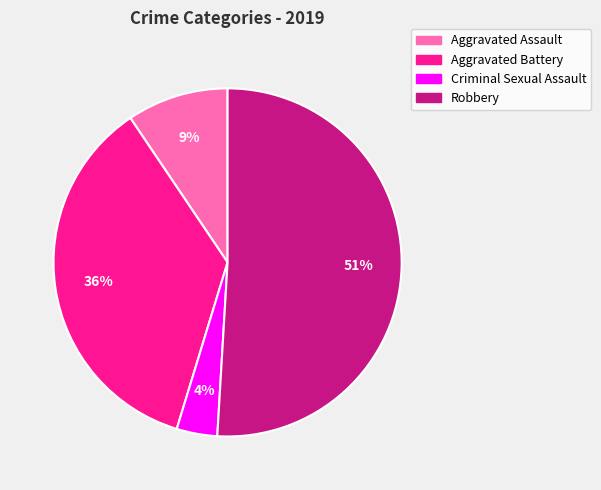

Which slice is the smallest?

Criminal Sexual Assault